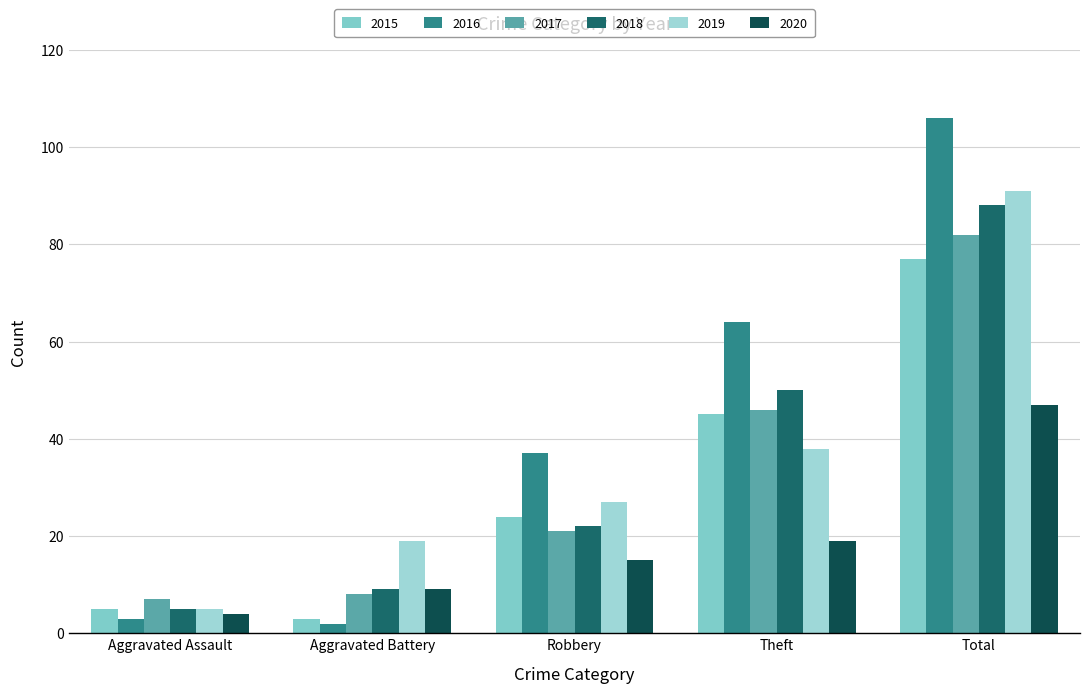

What is the approximate value of 2016 at Total, to the nearest 10?

110